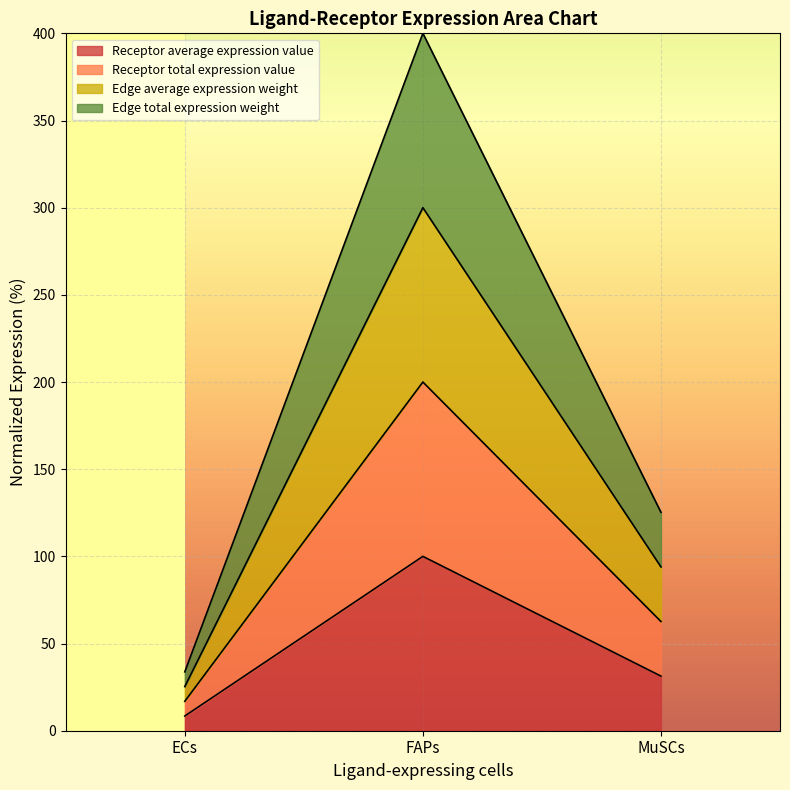

What is the label of the 2nd point from the left?

FAPs